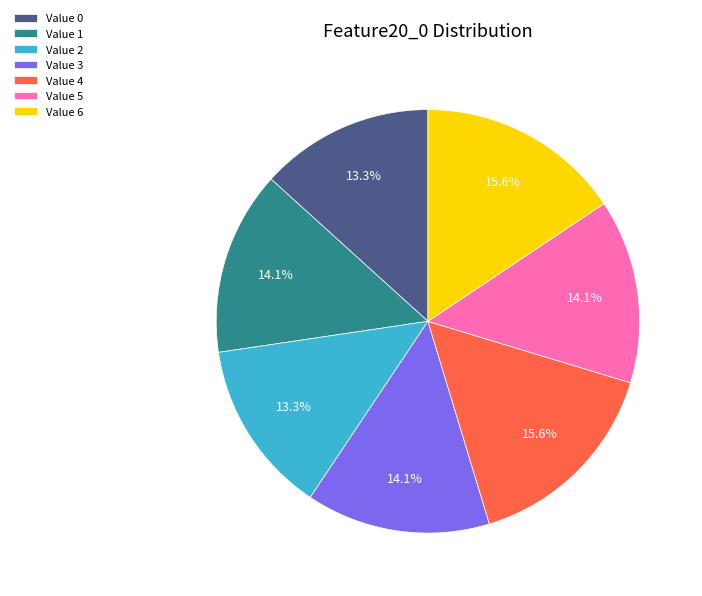

Combined, what portion of the pie is Value 4 and Value 0?

28.9%